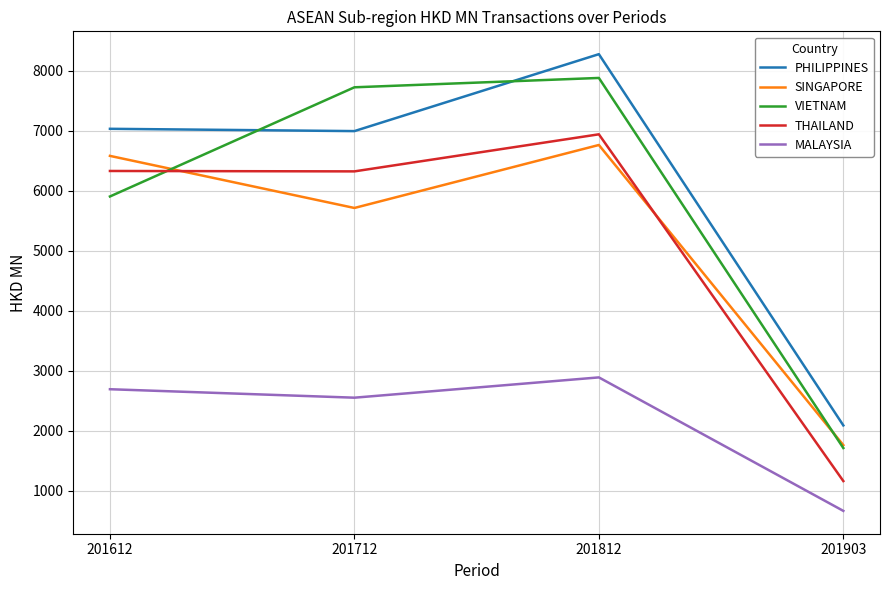

True or false: PHILIPPINES and SINGAPORE intersect in this chart.

False